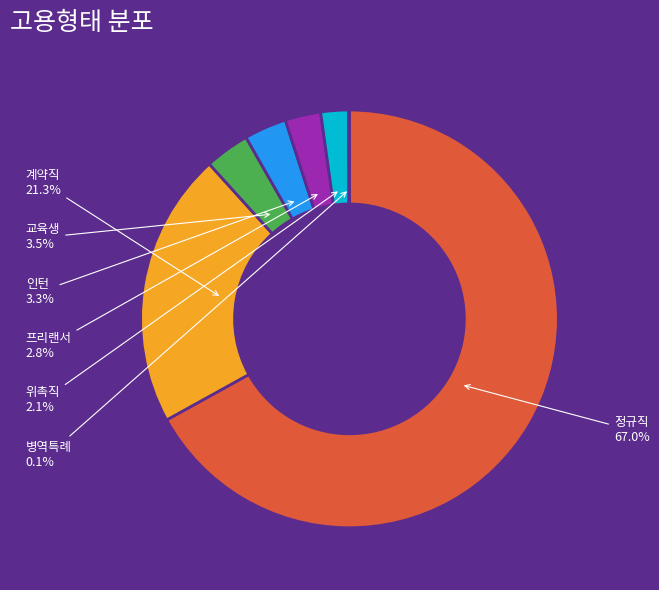

Does any single category account for the majority?

Yes